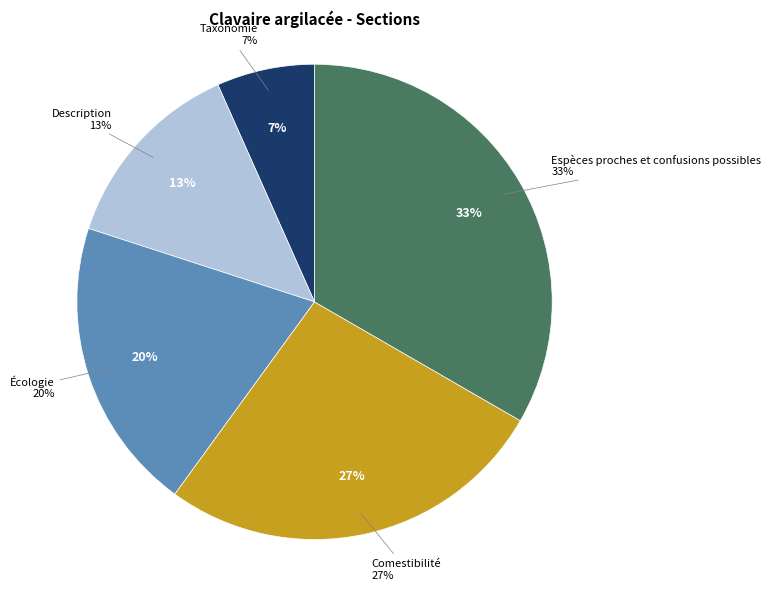

What percentage is the Comestibilité slice, to the nearest percent?

27%